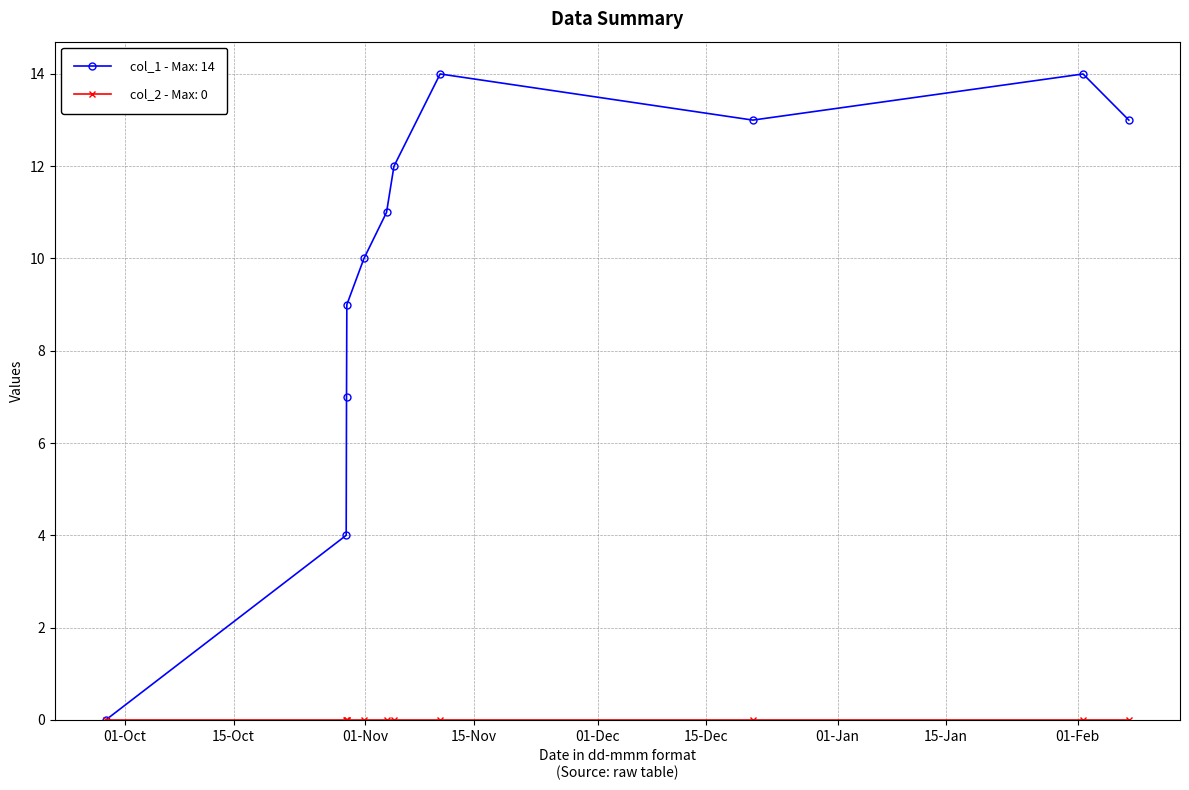

True or false: col_1 - Max: 14 has more than 2 interior local peaks.

False